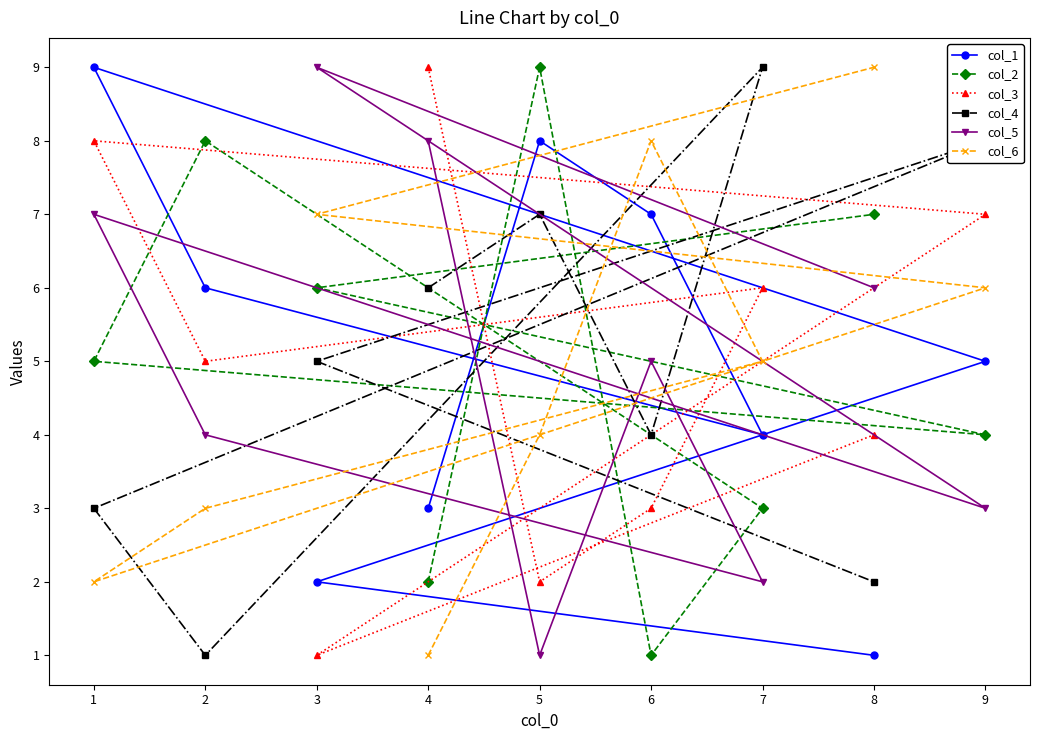

What is the minimum value shown in the chart?

1